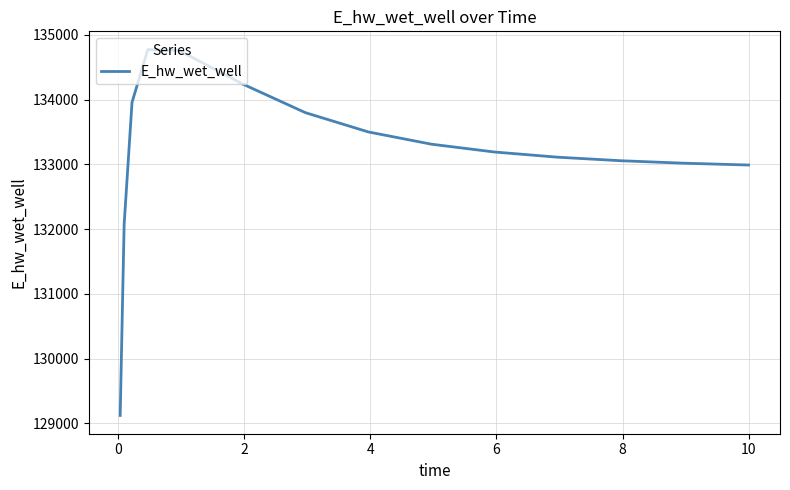

What is the smallest value displayed?

129123.7